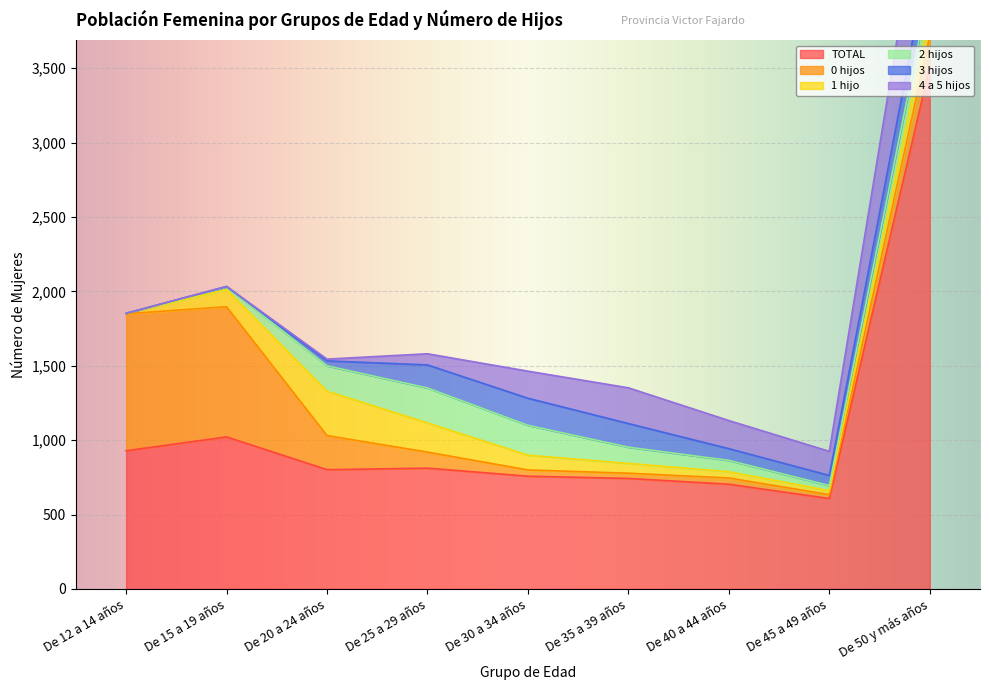

Which series changed the most between De 12 a 14 años and De 35 a 39 años?

0 hijos